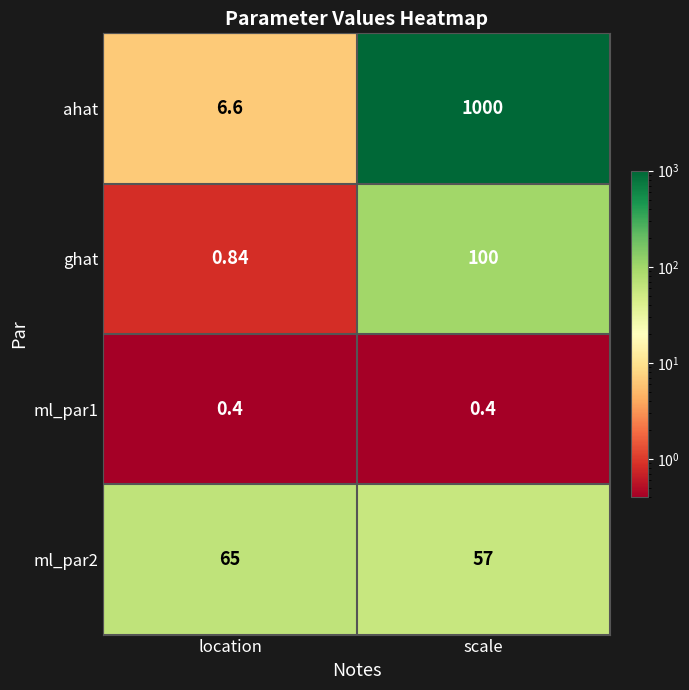

At which category is the sum across all series the highest?

scale